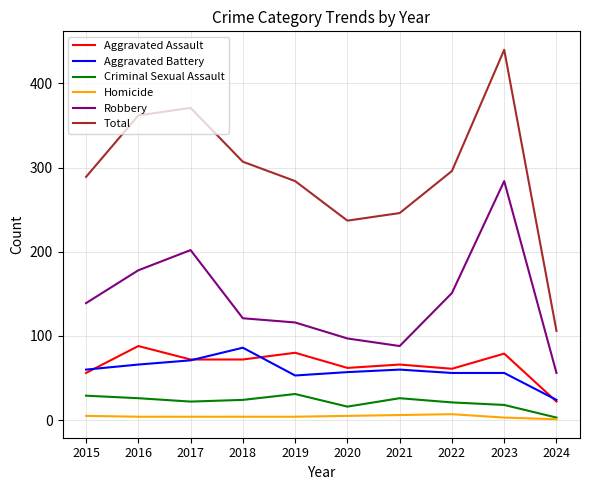

At which category is the sum across all series the highest?

2023